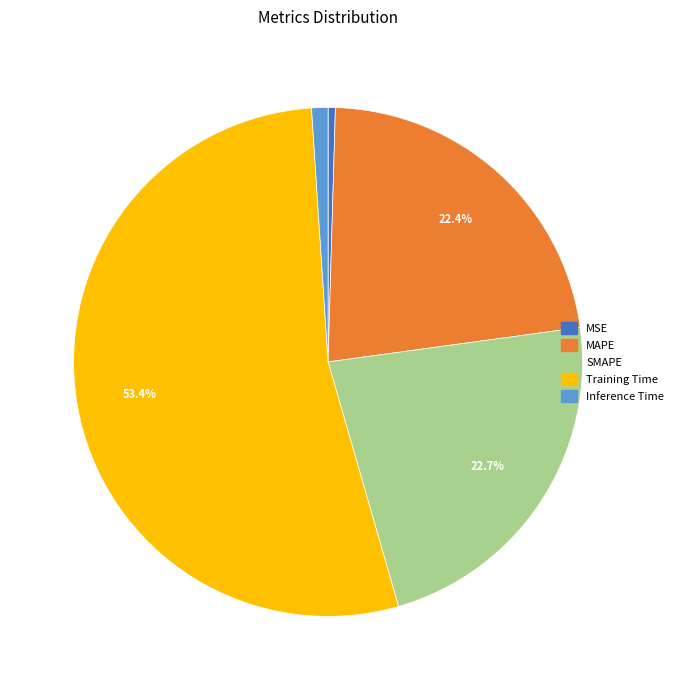

Is it true that Training Time is 43% of the pie?

False